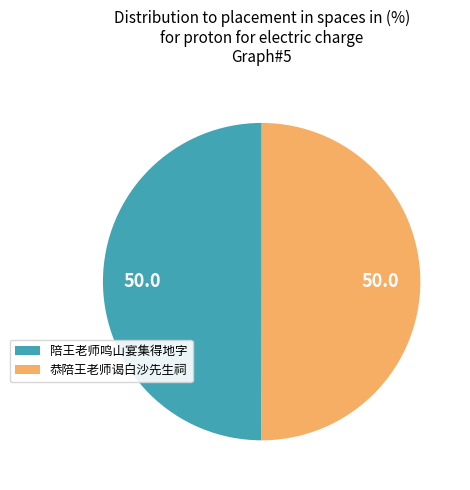

Do 陪王老师鸣山宴集得地字 and 恭陪王老师谒白沙先生祠 together represent more than half of the pie?

Yes